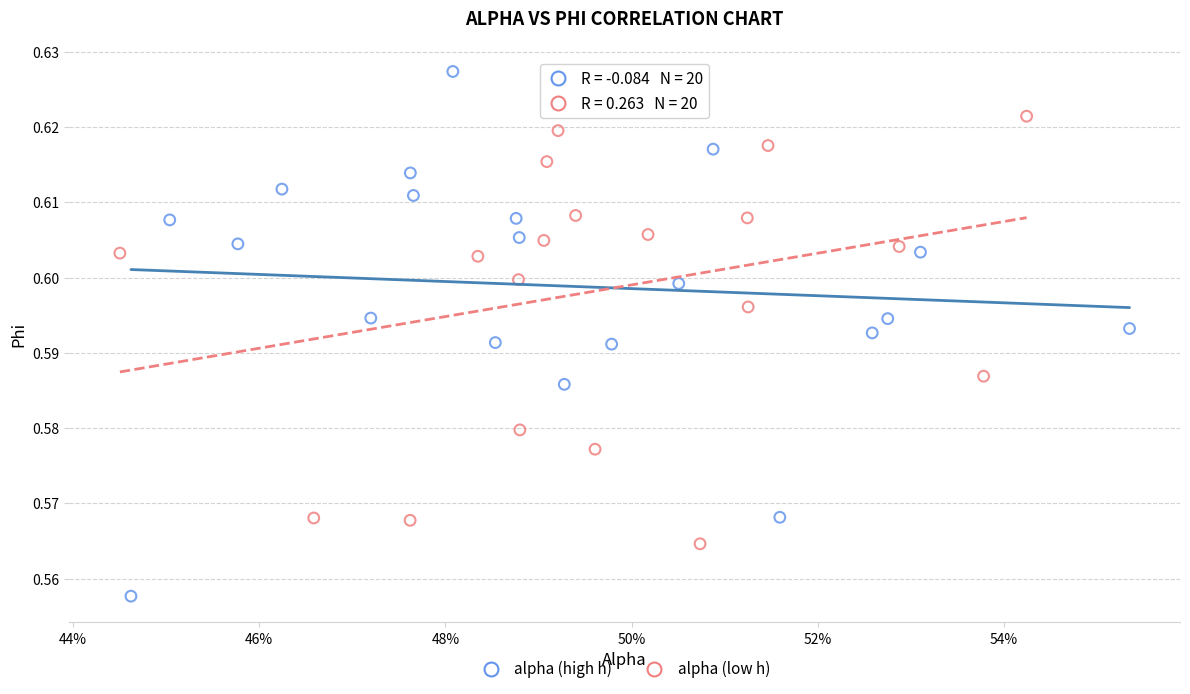

Which series contains the highest Y value?

alpha (high h)